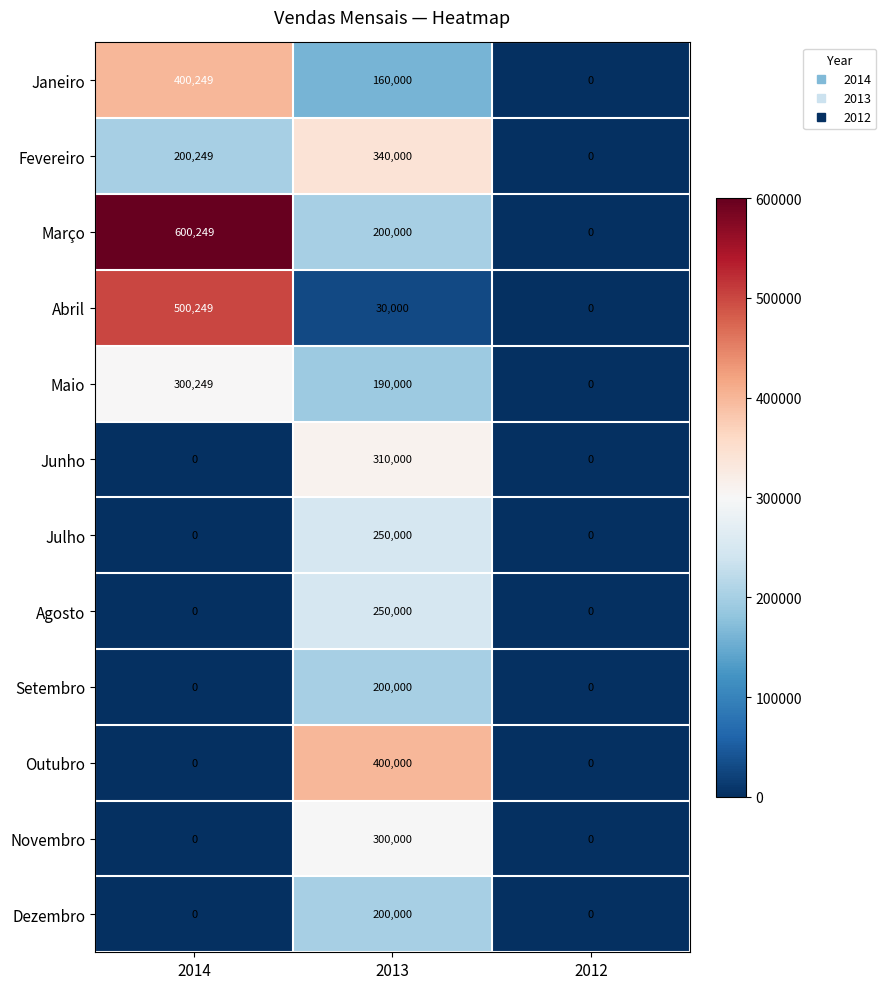

How many series are shown in this chart?

12